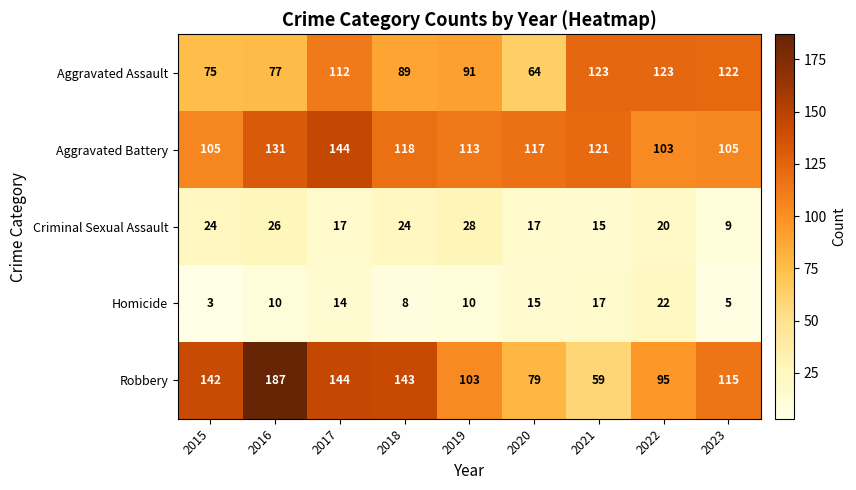

Which series has the largest total across all categories?

Robbery